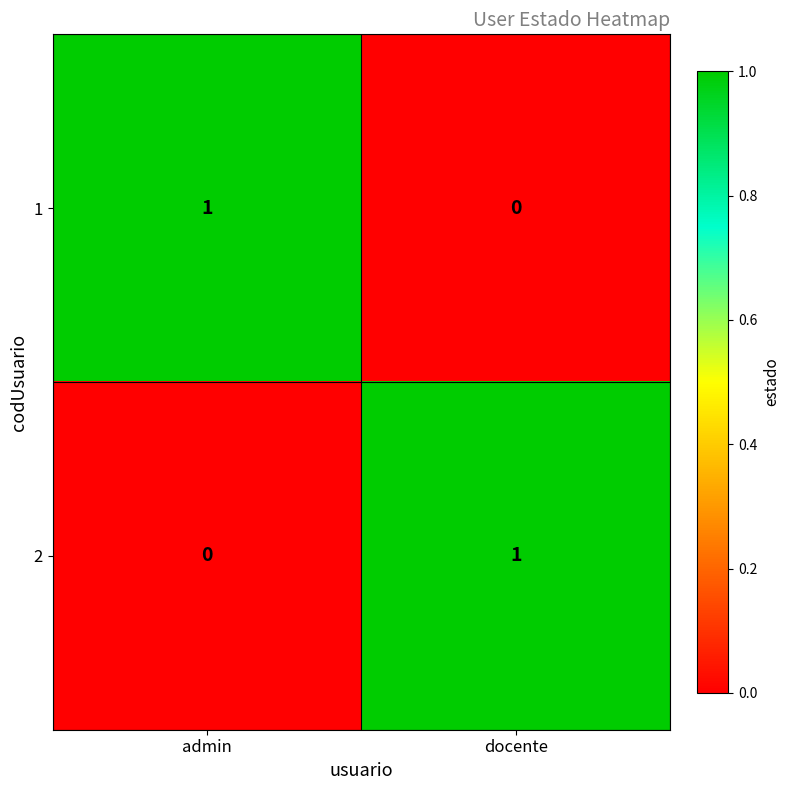

Where is 1 nearest to the value 0?

docente